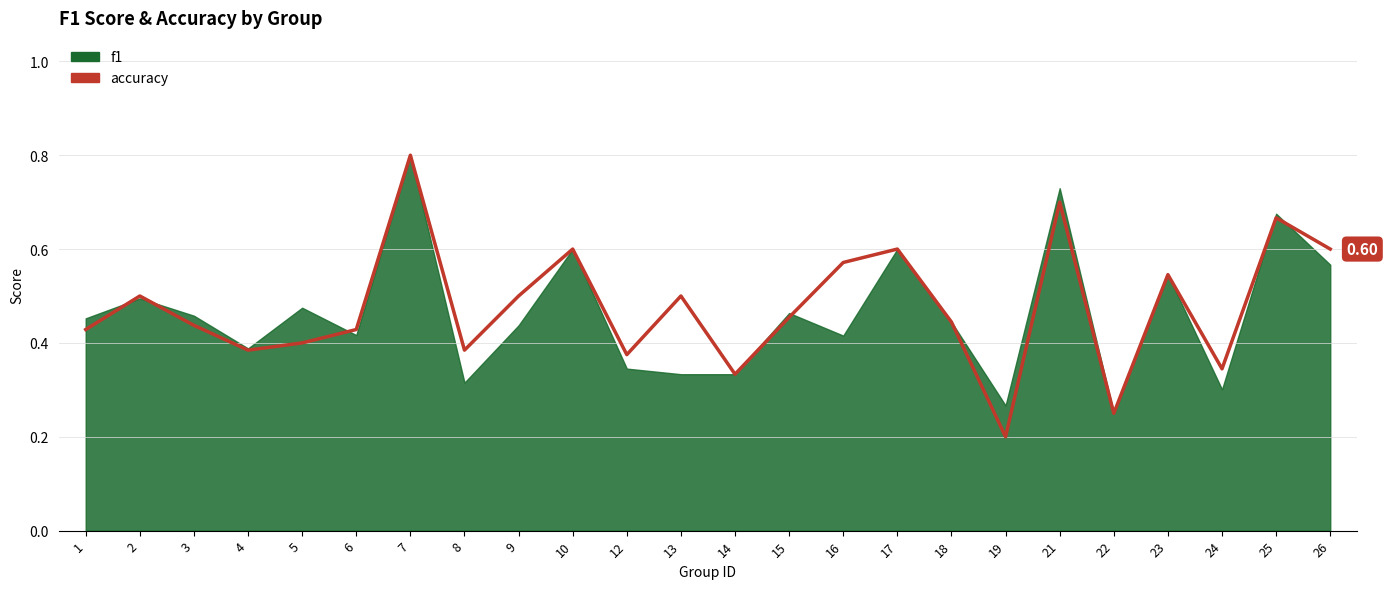

How many points are lower than both their immediate neighbors (excluding endpoints)?

7